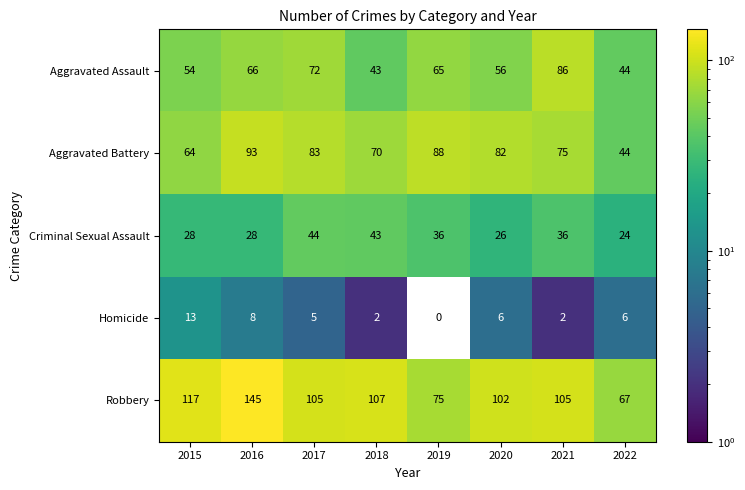

At which category is the sum across all series the highest?

2016